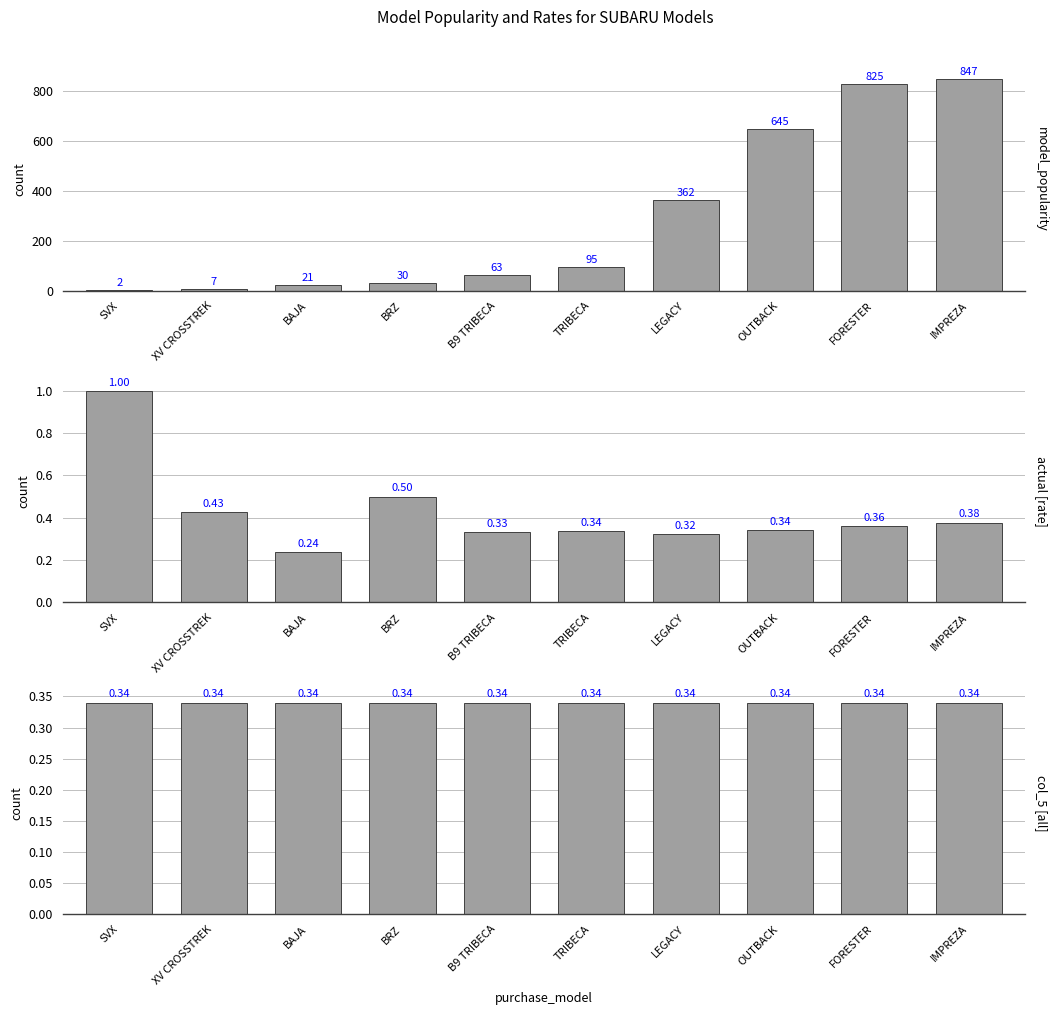

How many bars are there in each group?

3